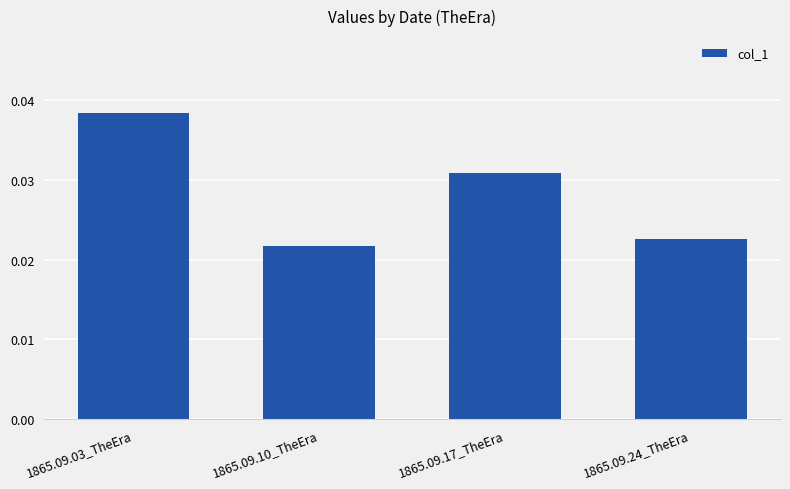

Which category has the lowest value across all series?

1865.09.10_TheEra